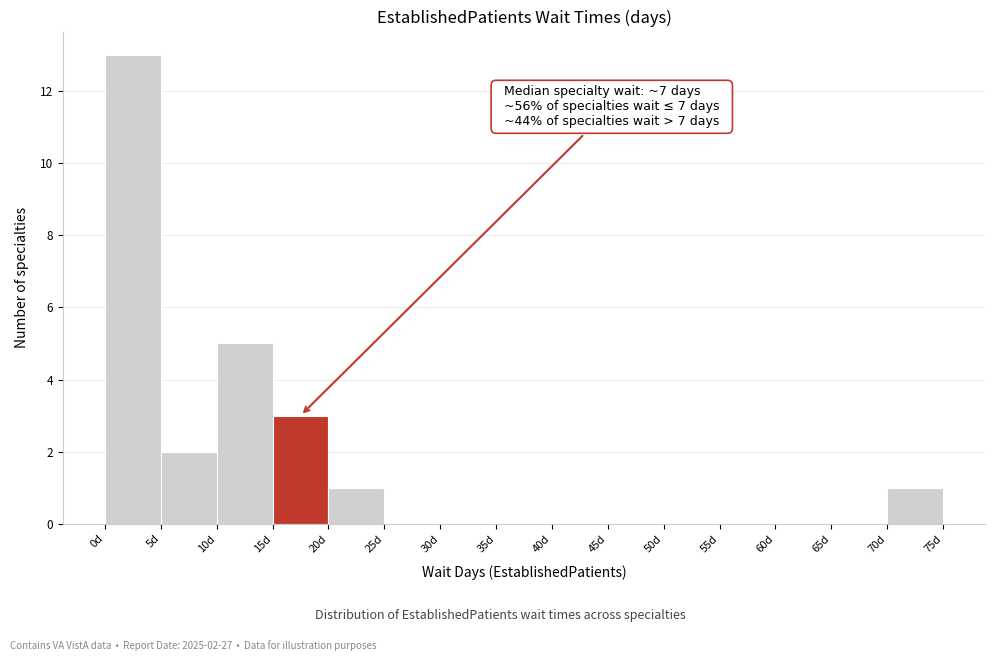

Over which range of the x-axis is the bar tallest?

0 to 5